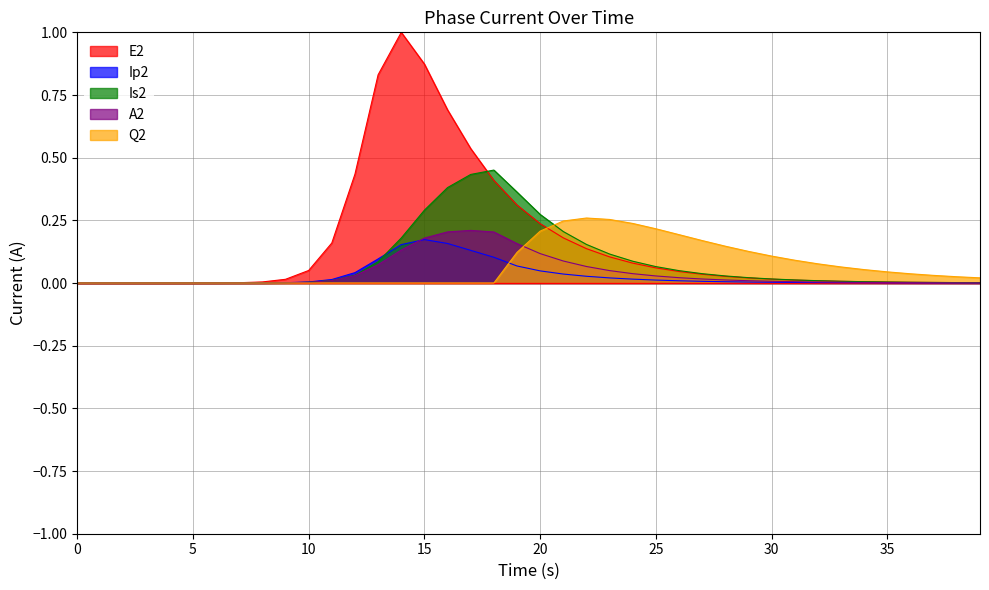

Which category has the highest value in the Q2 series?

22